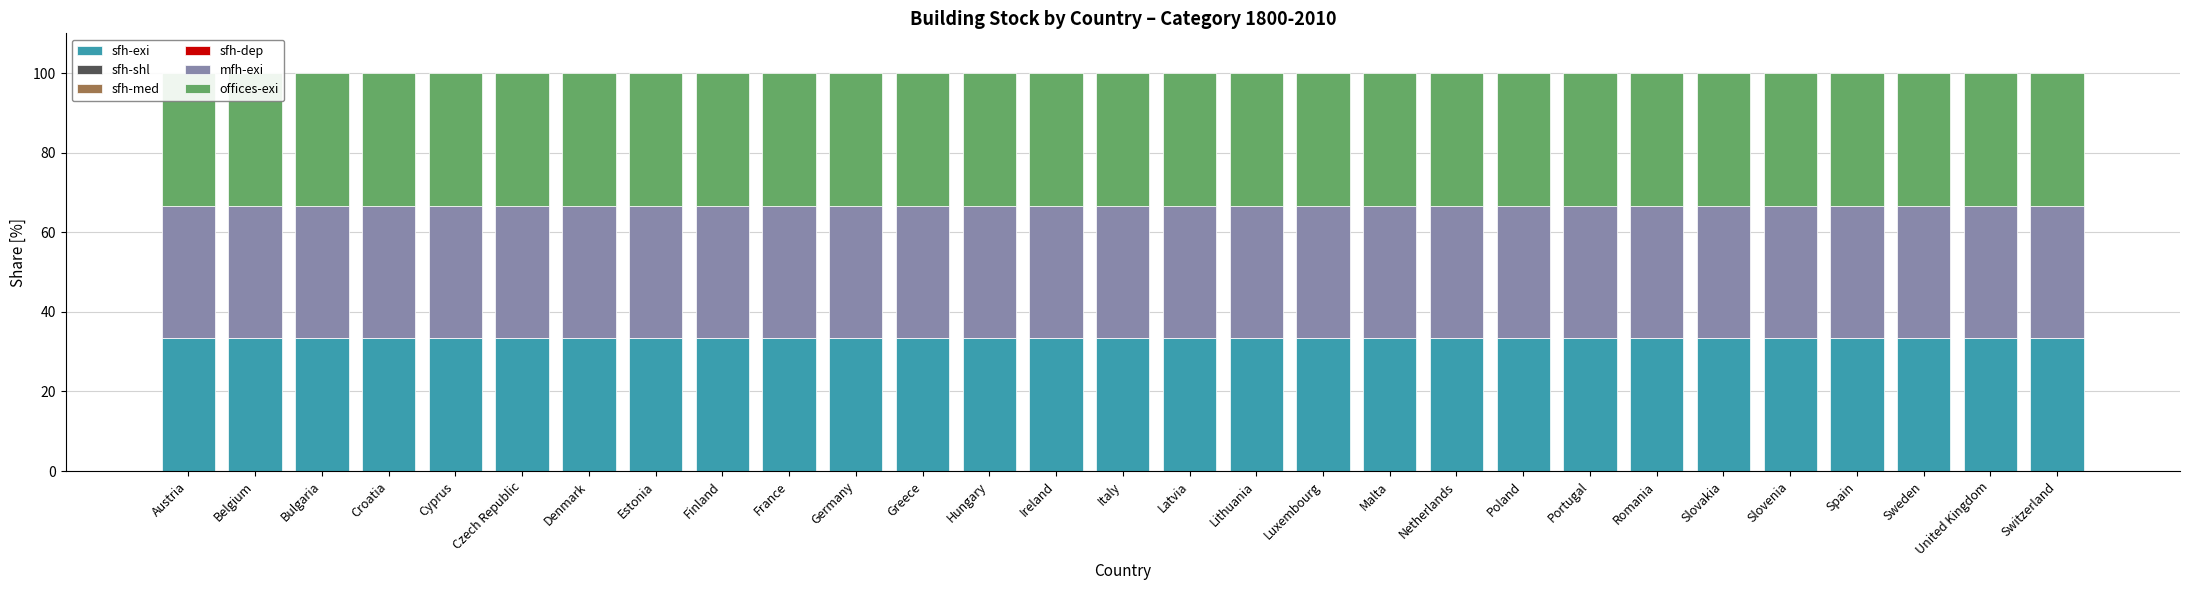

At how many categories does at least one series exceed 3?

29